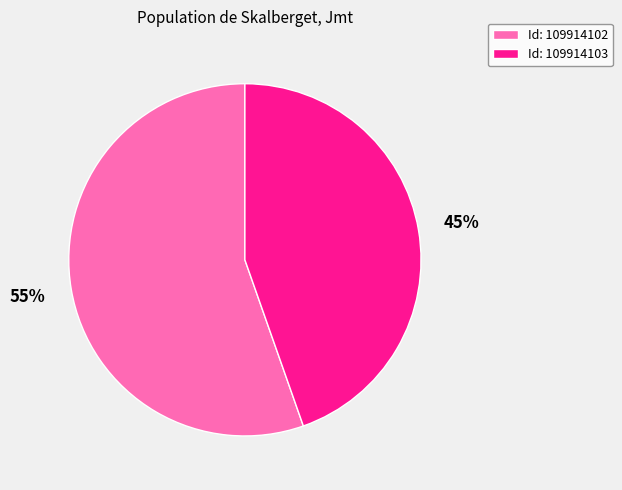

Which slice represents more than half of the pie?

Id: 109914102